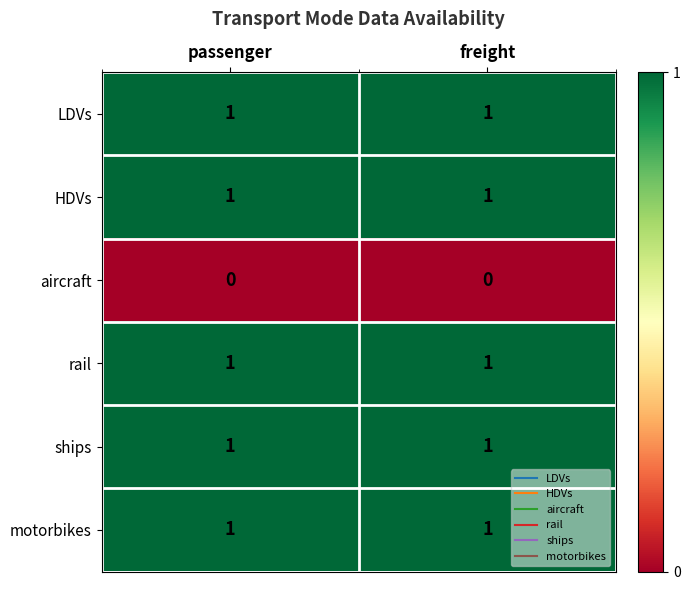

True or false: HDVs has a value of 1 at freight.

True